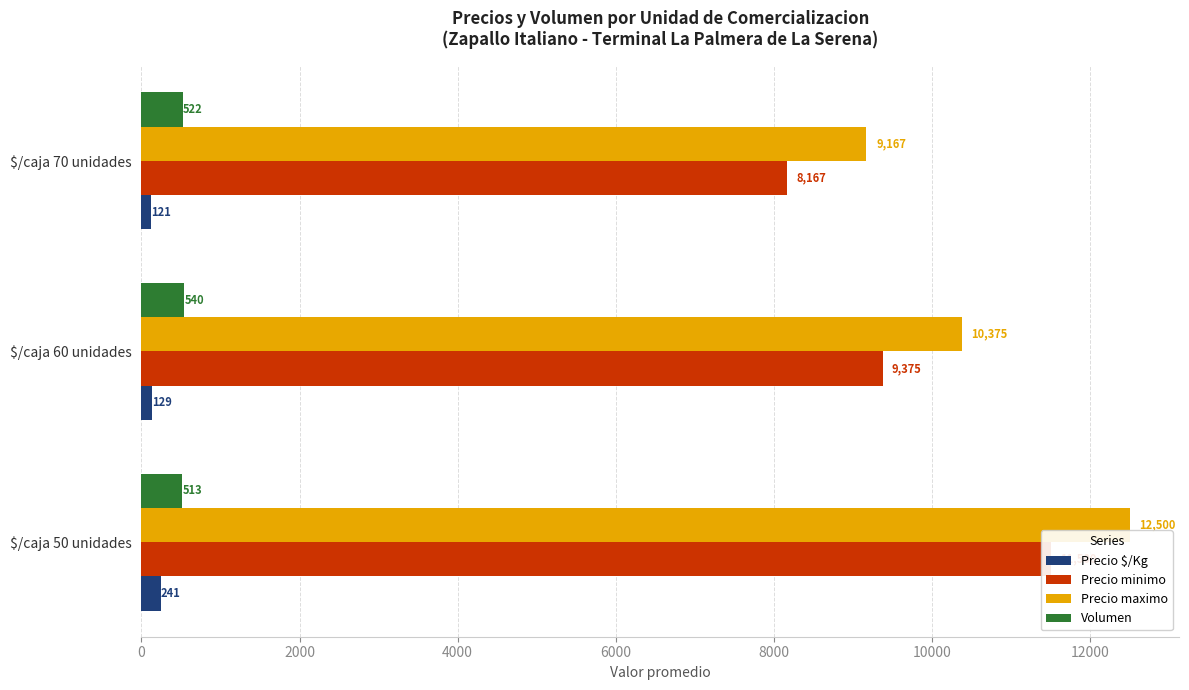

The value of Precio minimo at $/caja 60 unidades is 4528. True or false?

False